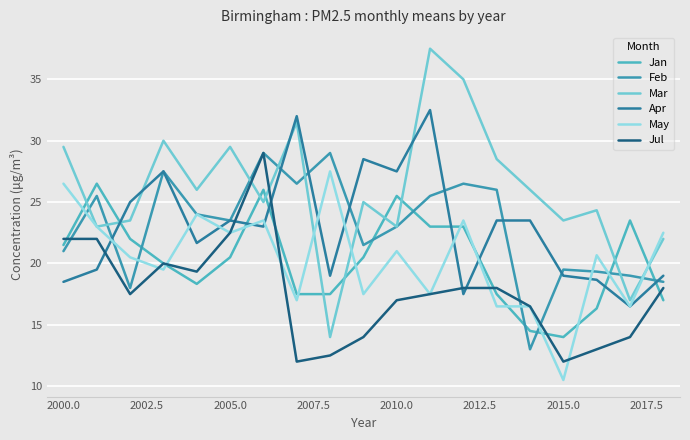

Does the chart display data point markers on the line(s)?

No